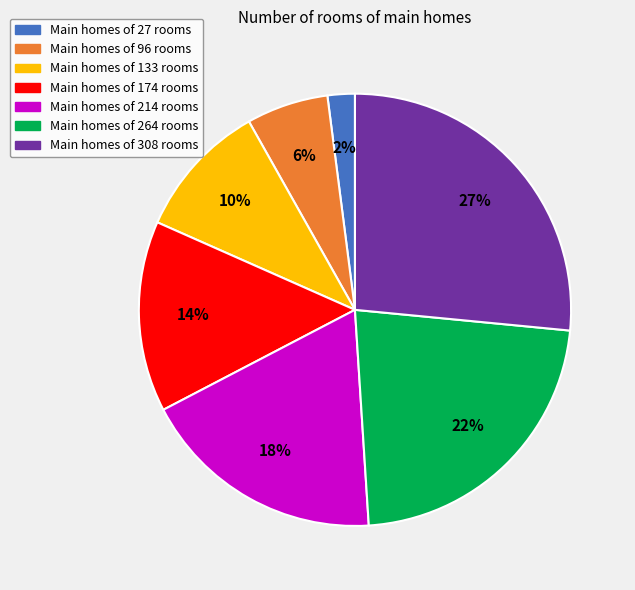

Is there a majority slice in this chart?

No